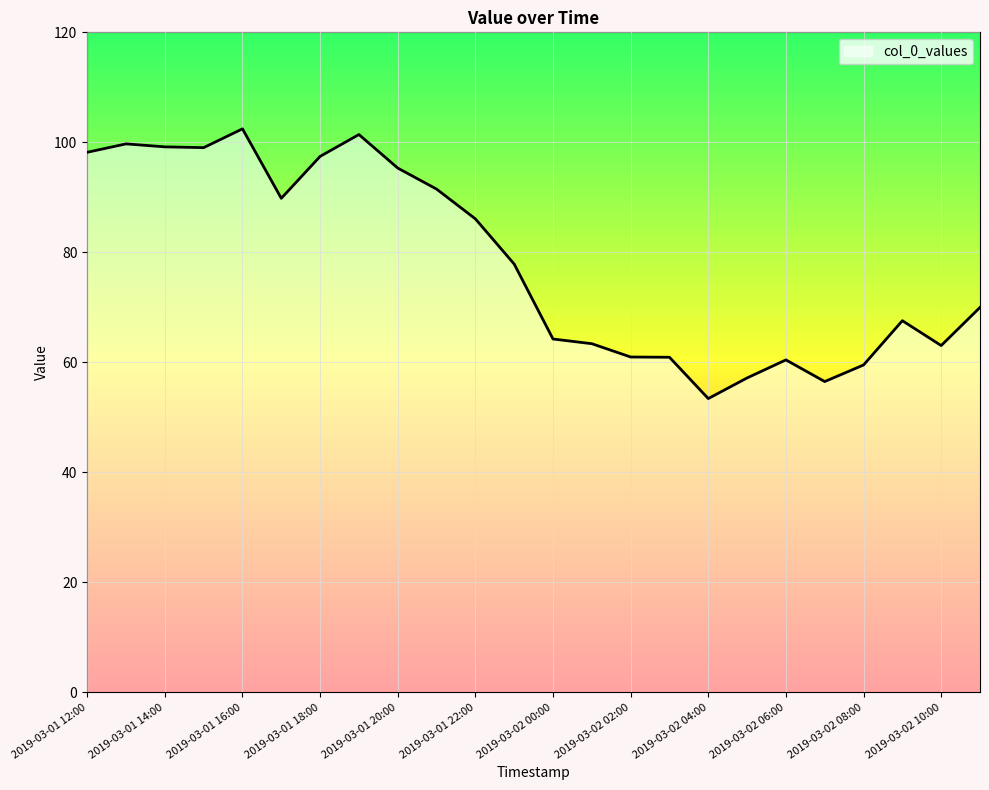

What is the greatest value displayed?

102.5